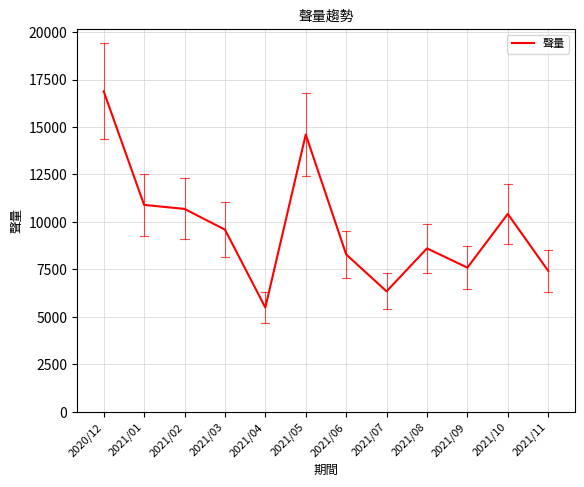

What is the difference between the maximum and minimum values?

11382